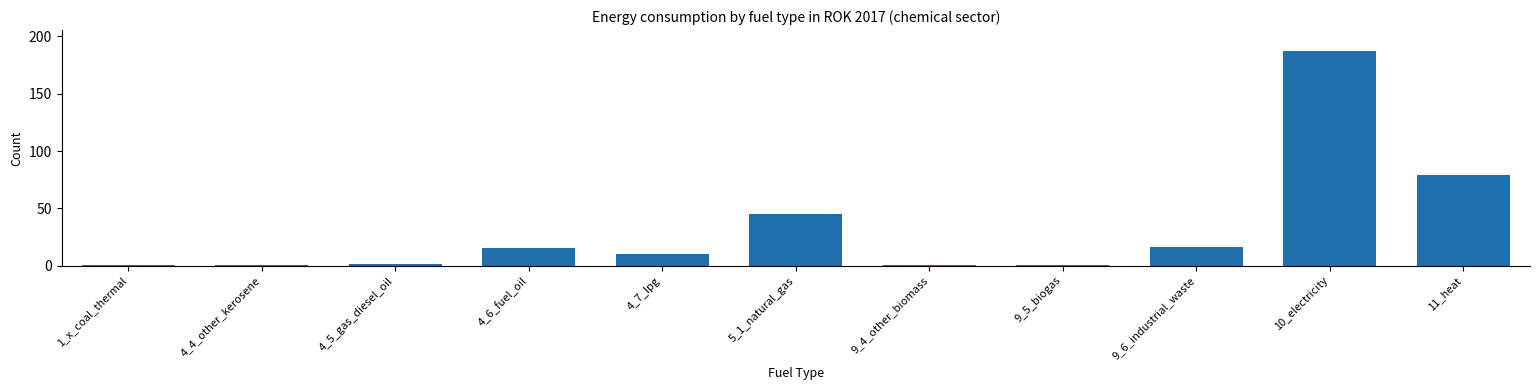

True or false: the data shows 15.1 at 4_6_fuel_oil.

True